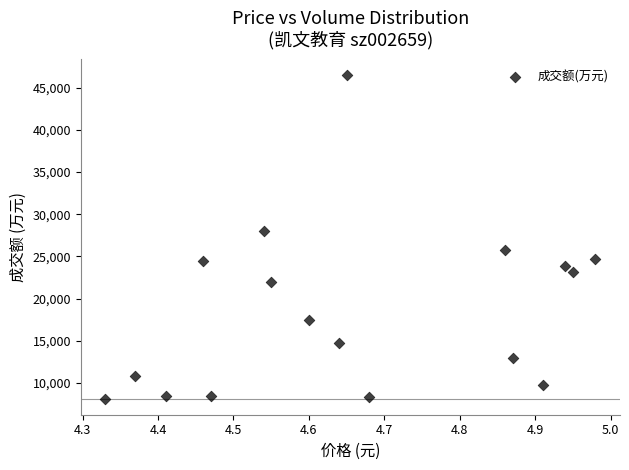

What is the range of Y values (max minus min)?

38300